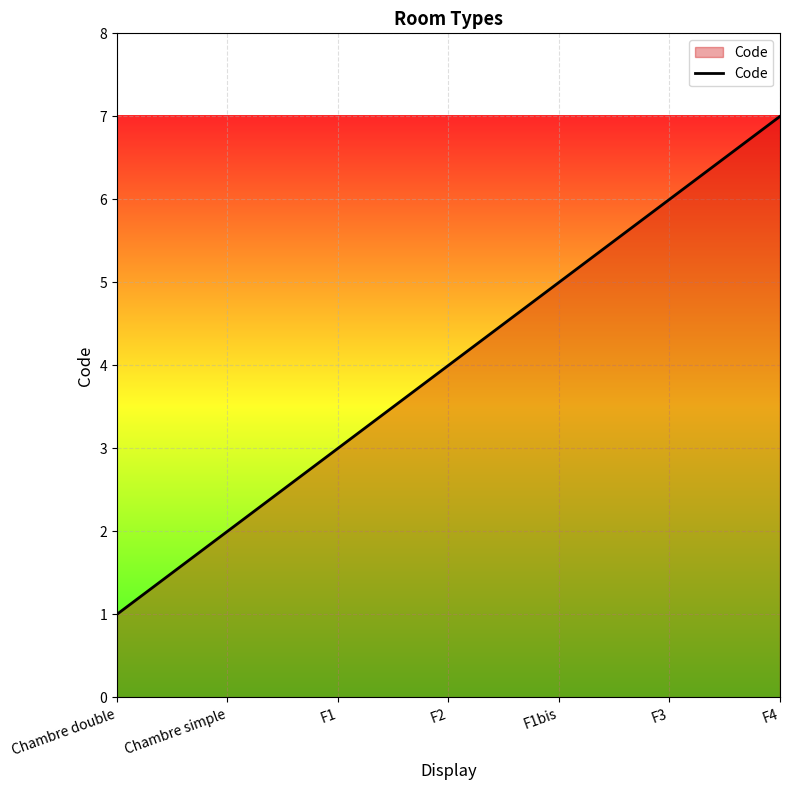

What is the maximum value shown in the chart?

7